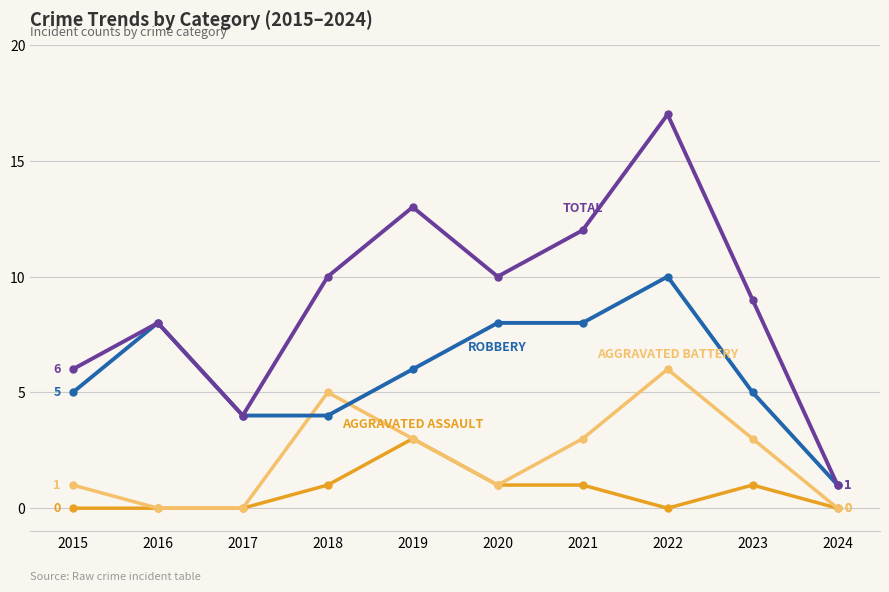

At which category is the sum across all series the highest?

2022